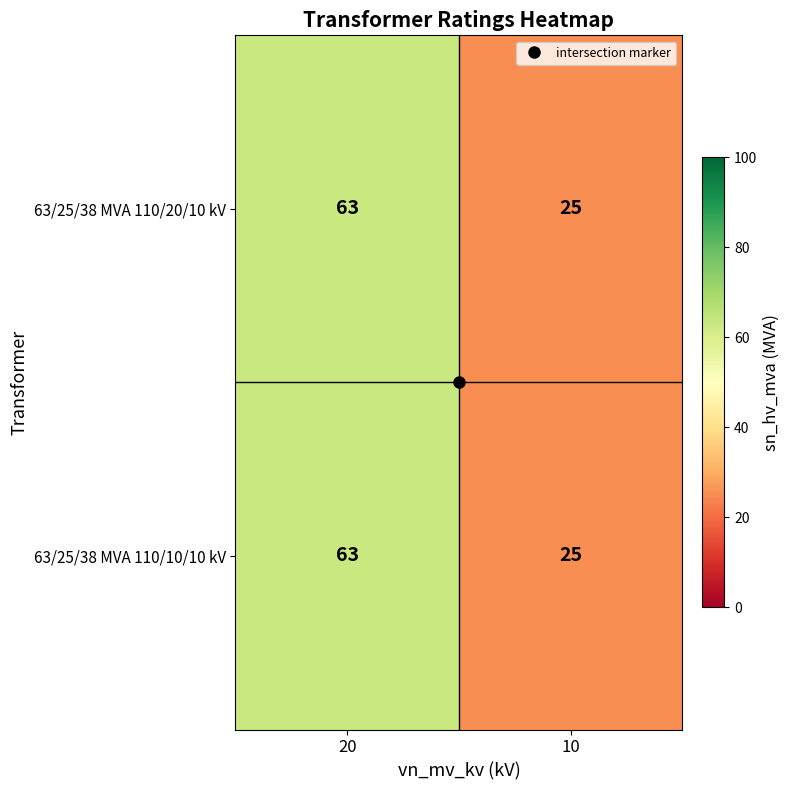

Which label corresponds to the smallest value in the chart?

10